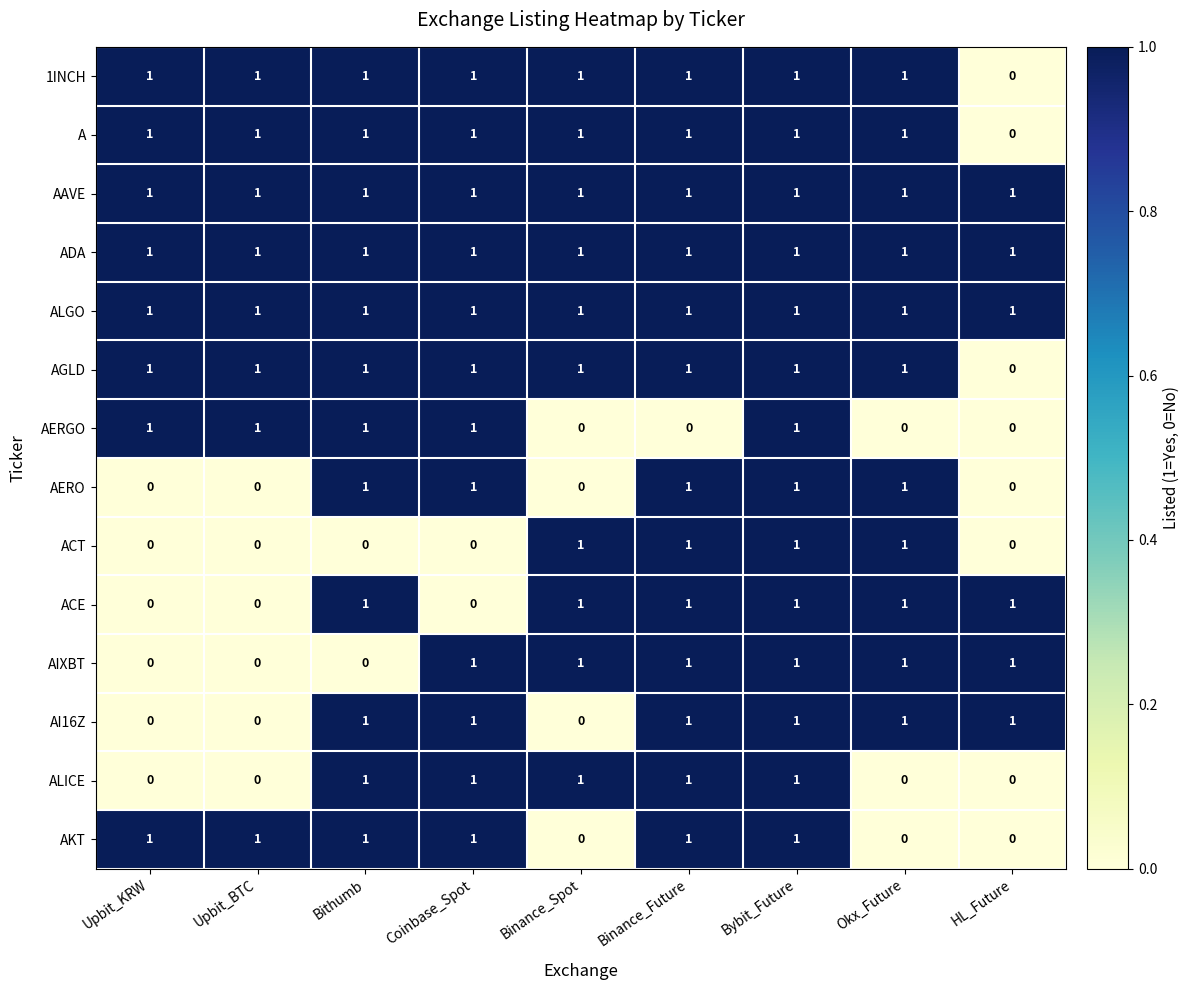

True or false: AI16Z has a value of 2 at Okx_Future.

False